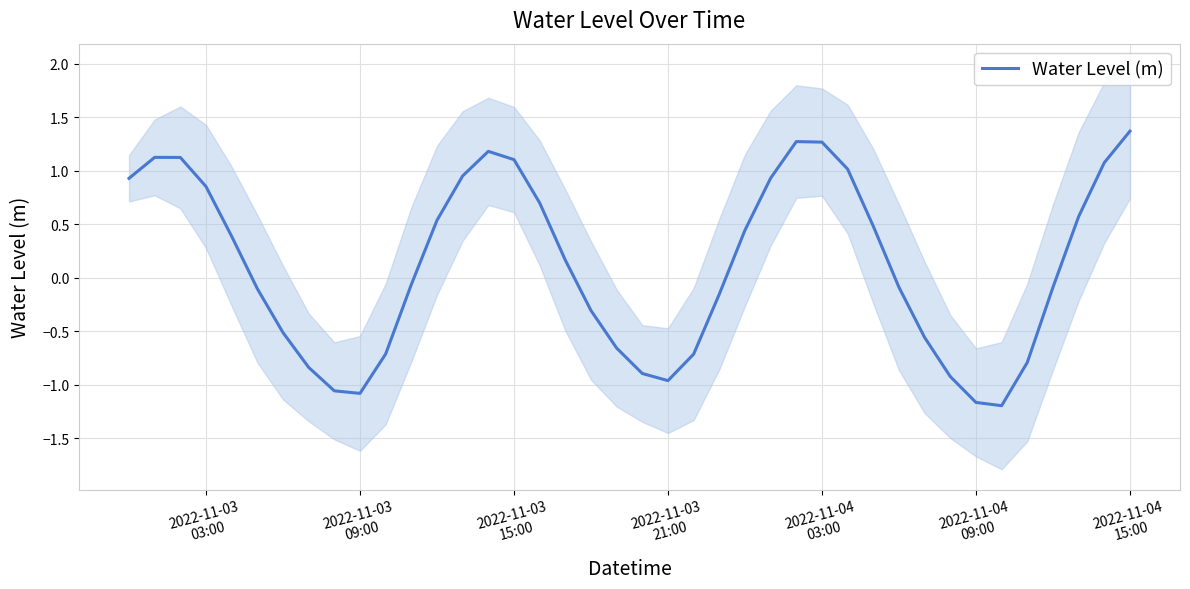

What is the minimum value for Water Level (m)?

-1.2